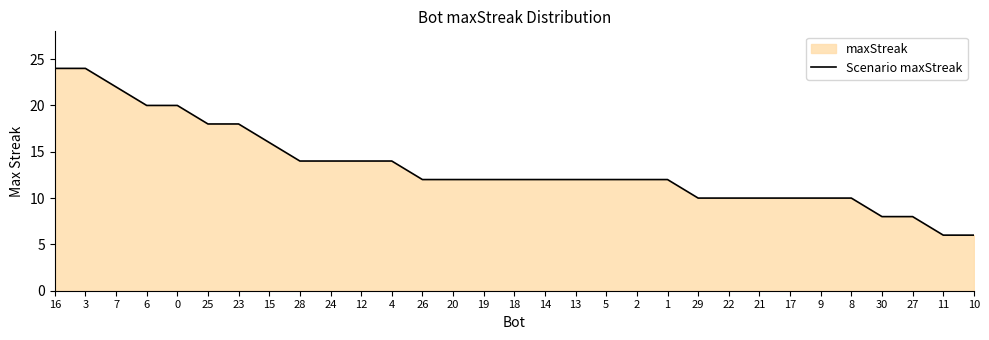

What is the average value?

13